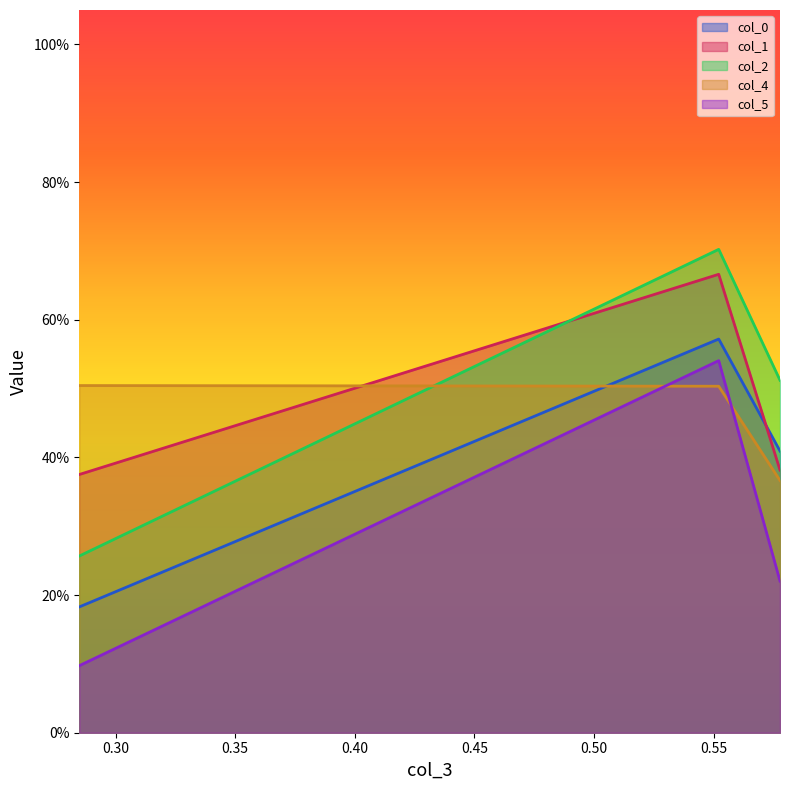

What are all the series names shown in the legend?

col_0, col_1, col_2, col_4, col_5